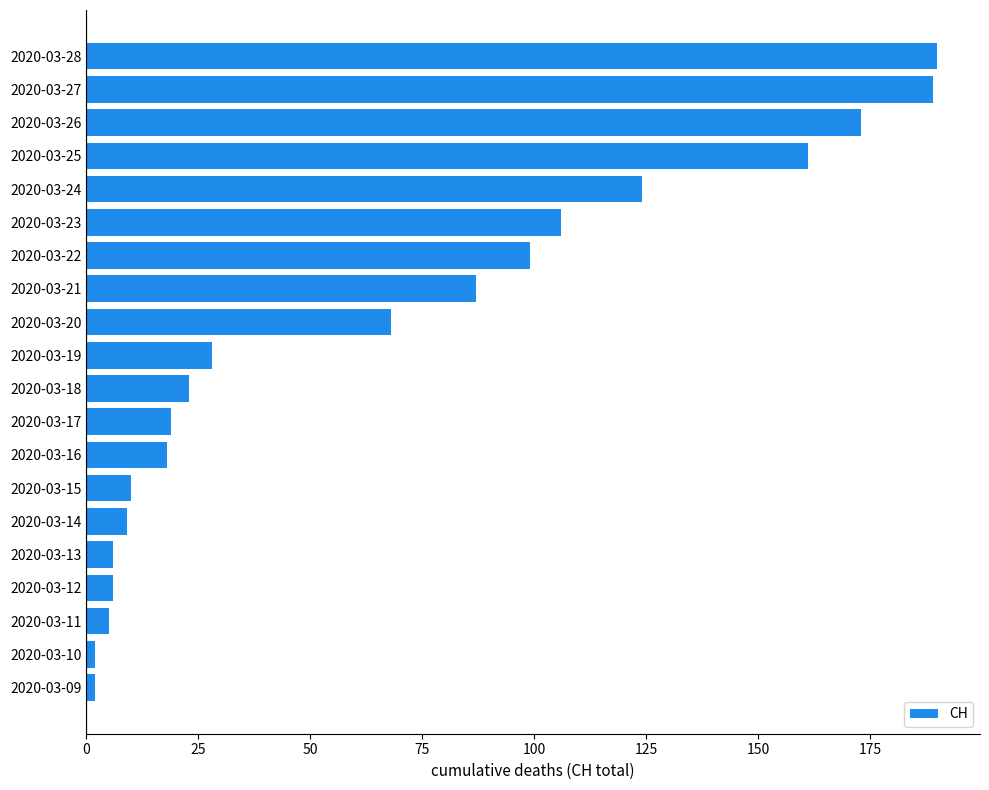

What is the sum of all values?

1325